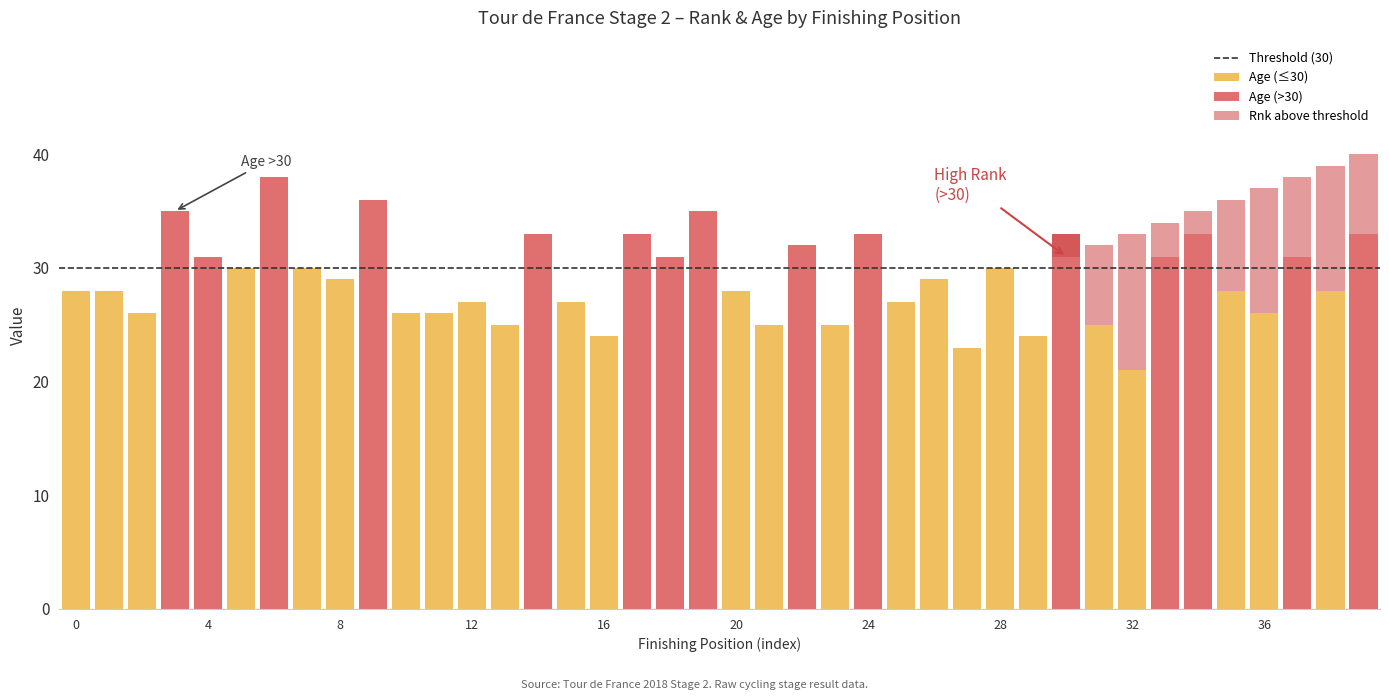

What is the value of the Age bar at the 19th from the left?

31